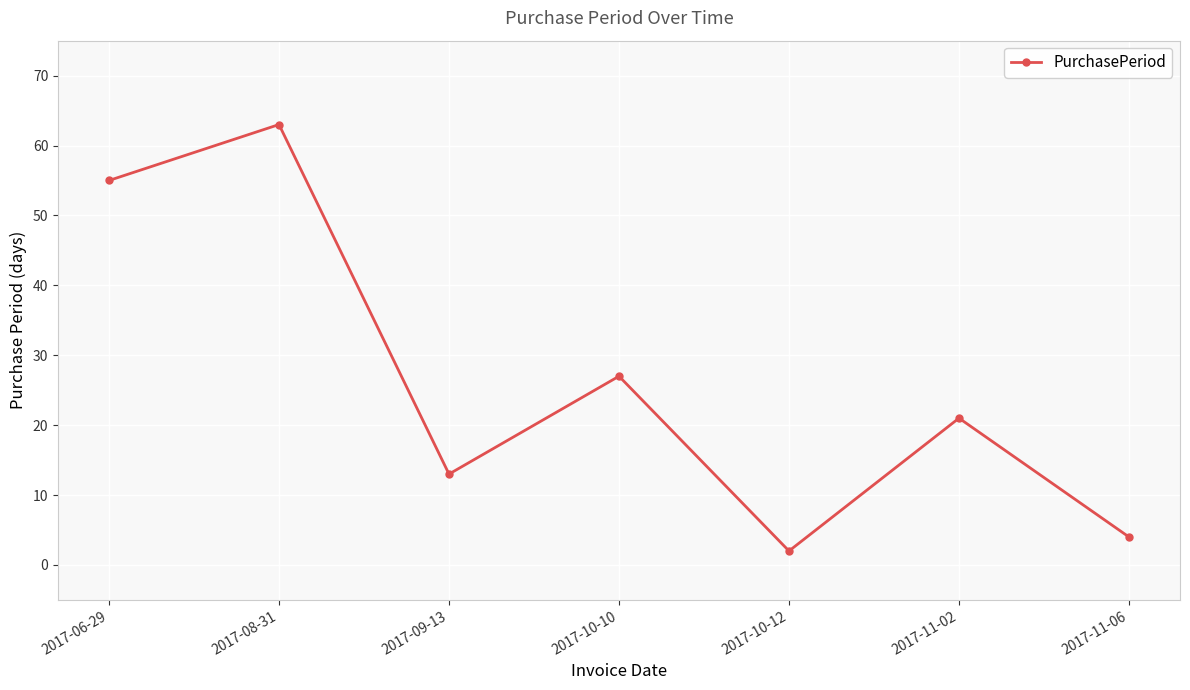

Reading right to left, list all the values displayed in this chart.

2017-11-06=4	2017-11-02=21	2017-10-12=2	2017-10-10=27	2017-09-13=13	2017-08-31=63	2017-06-29=55